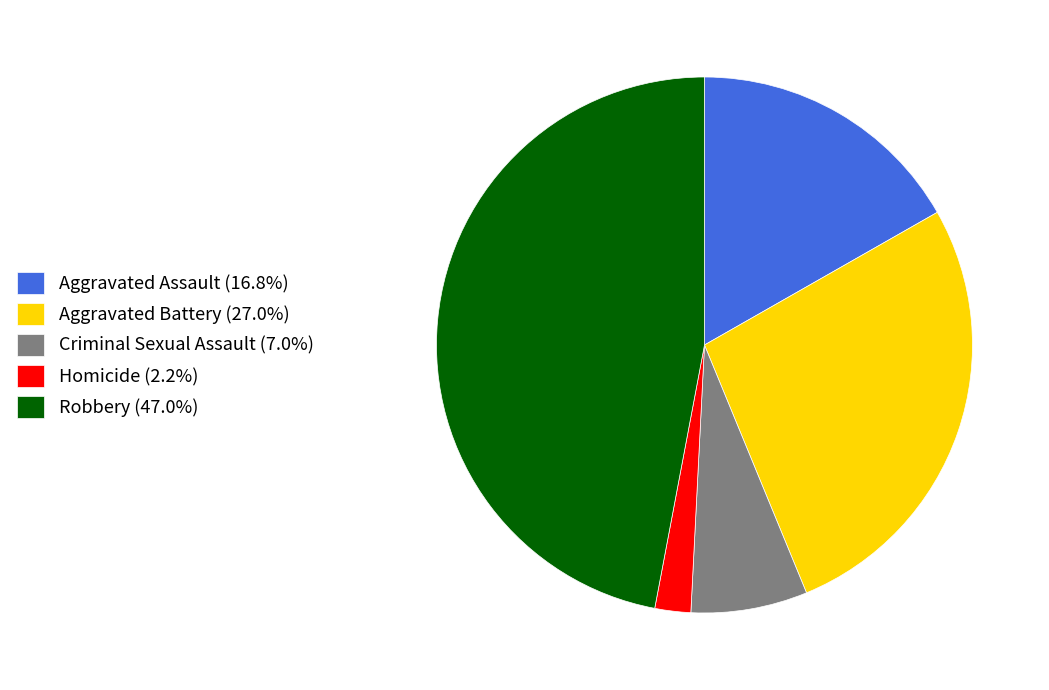

Rank the categories by value from lowest to highest.

Homicide, Criminal Sexual Assault, Aggravated Assault, Aggravated Battery, Robbery